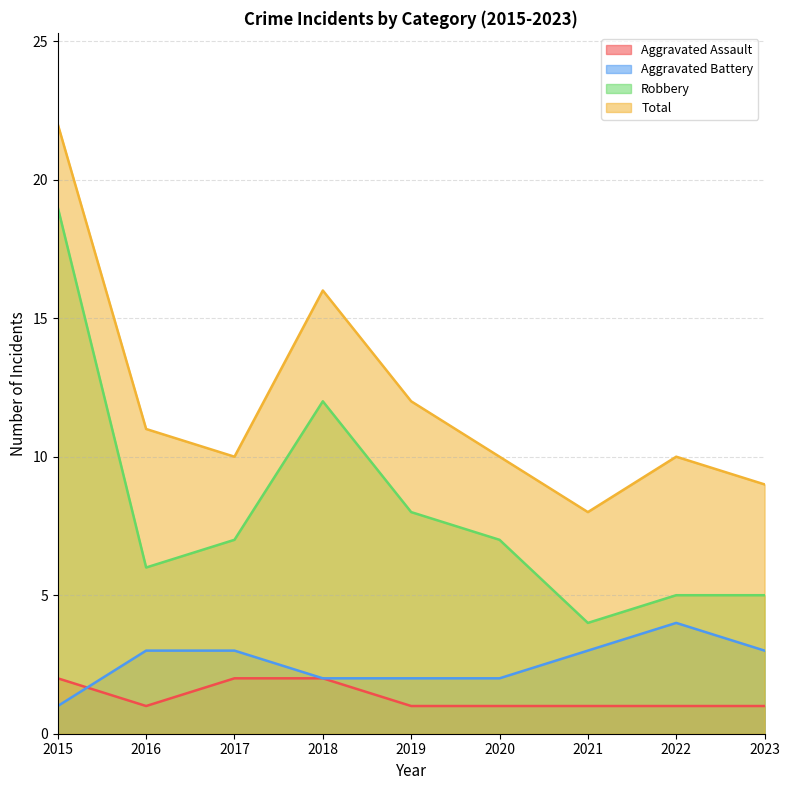

How many lines are shown in the chart?

4